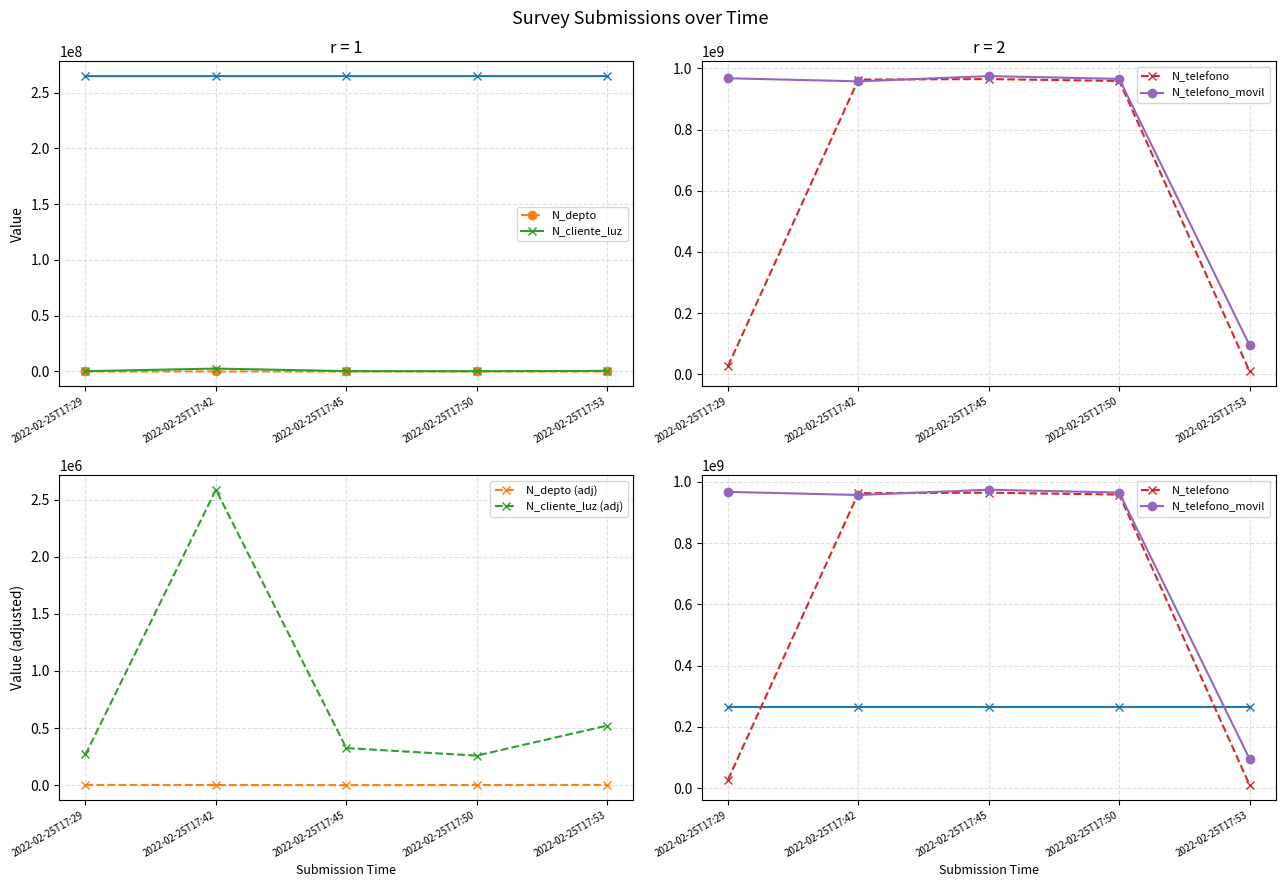

What is the value of the N_telefono point at the 2nd from the left?

963258714